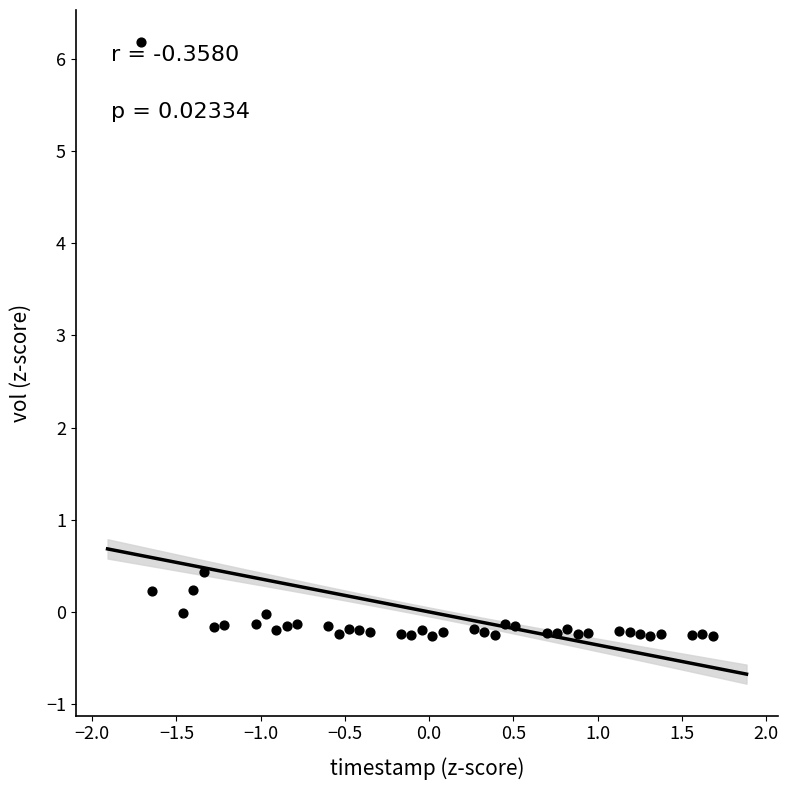

What Y value in the scatter plot is closest to 2?

0.4